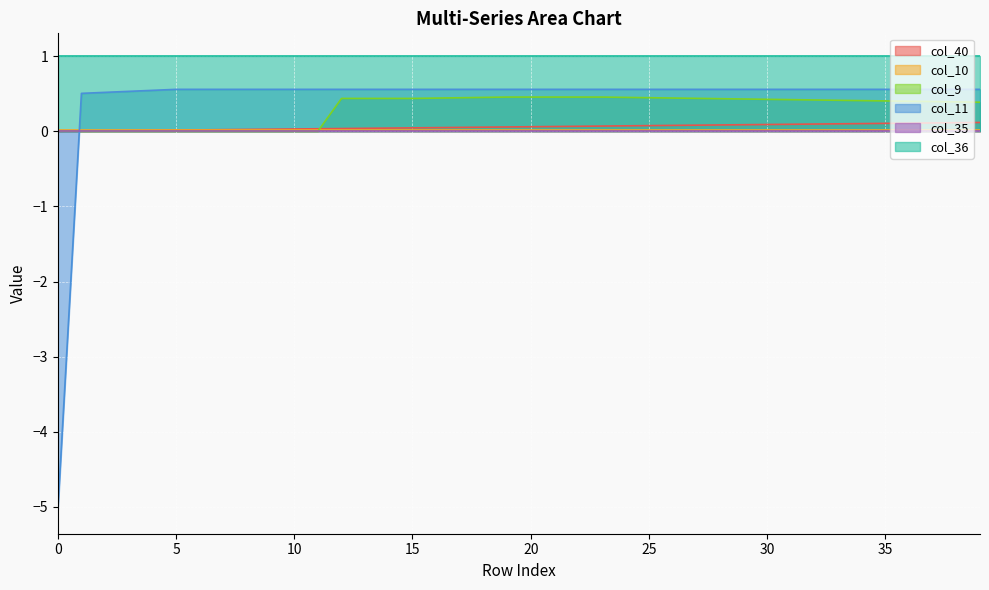

What is the greatest value displayed?

1.0